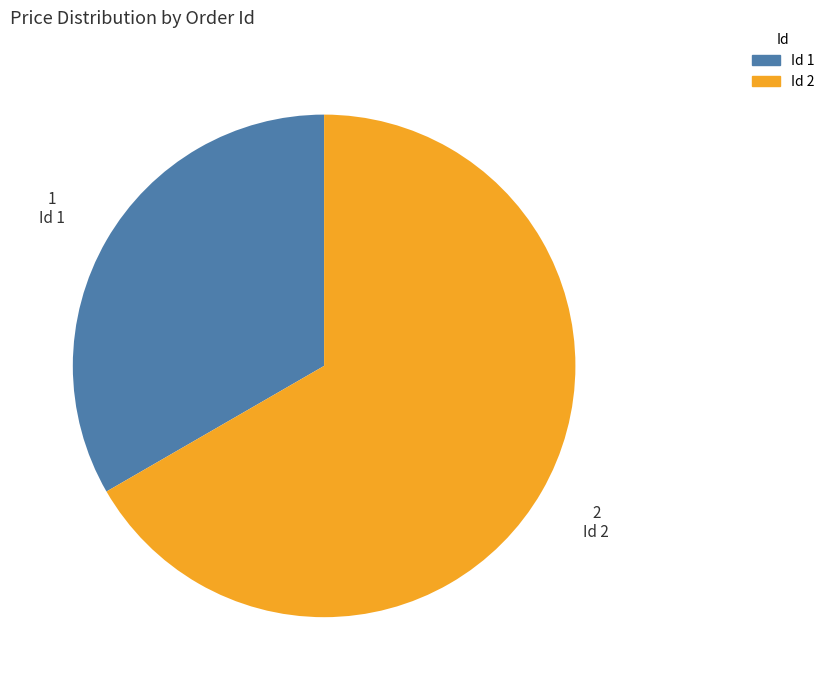

How many segments does this pie chart have?

2